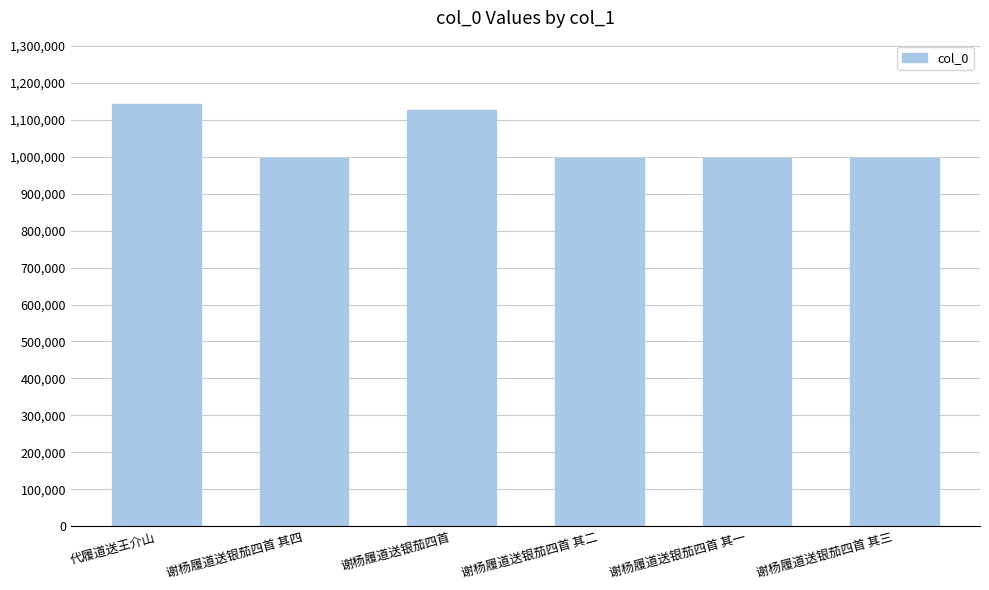

The chart shows a value of 1594127 at 谢杨履道送银茄四首 其二. True or false?

False